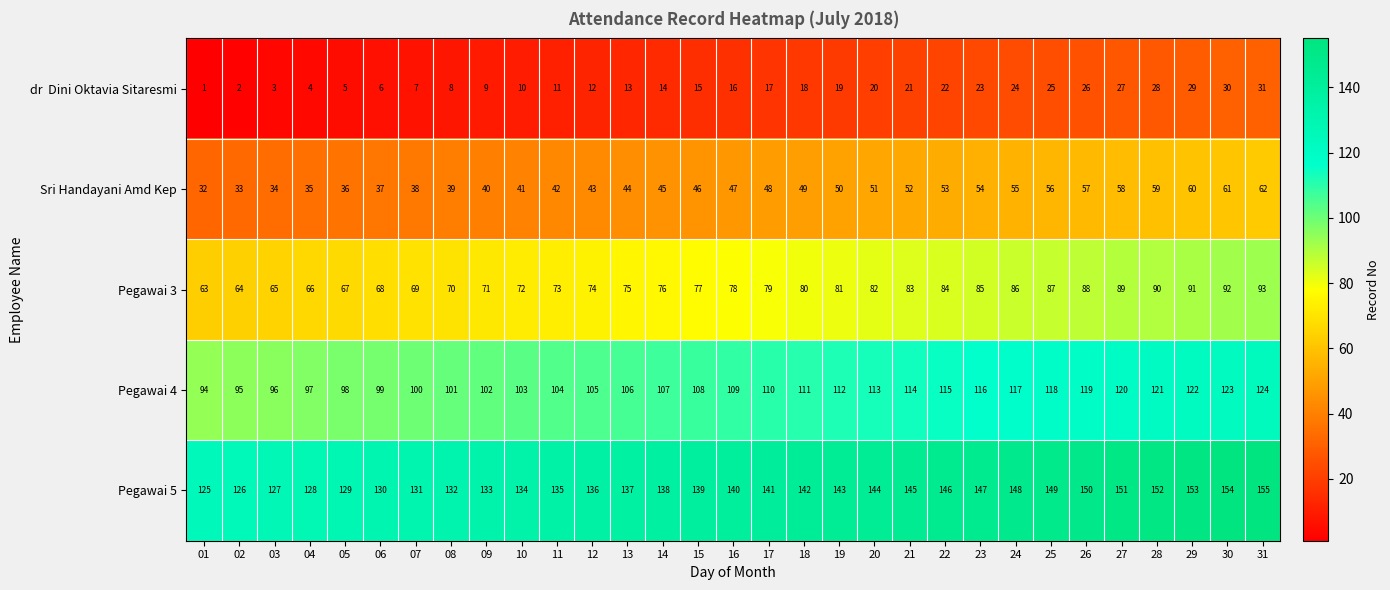

What is the spread (max minus min) of values at 13?

124